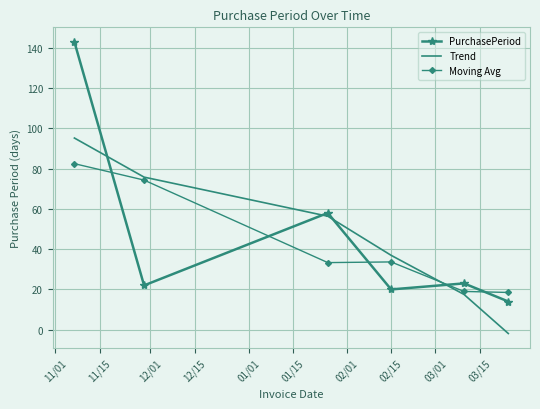

Which series has the largest range (max minus min)?

PurchasePeriod